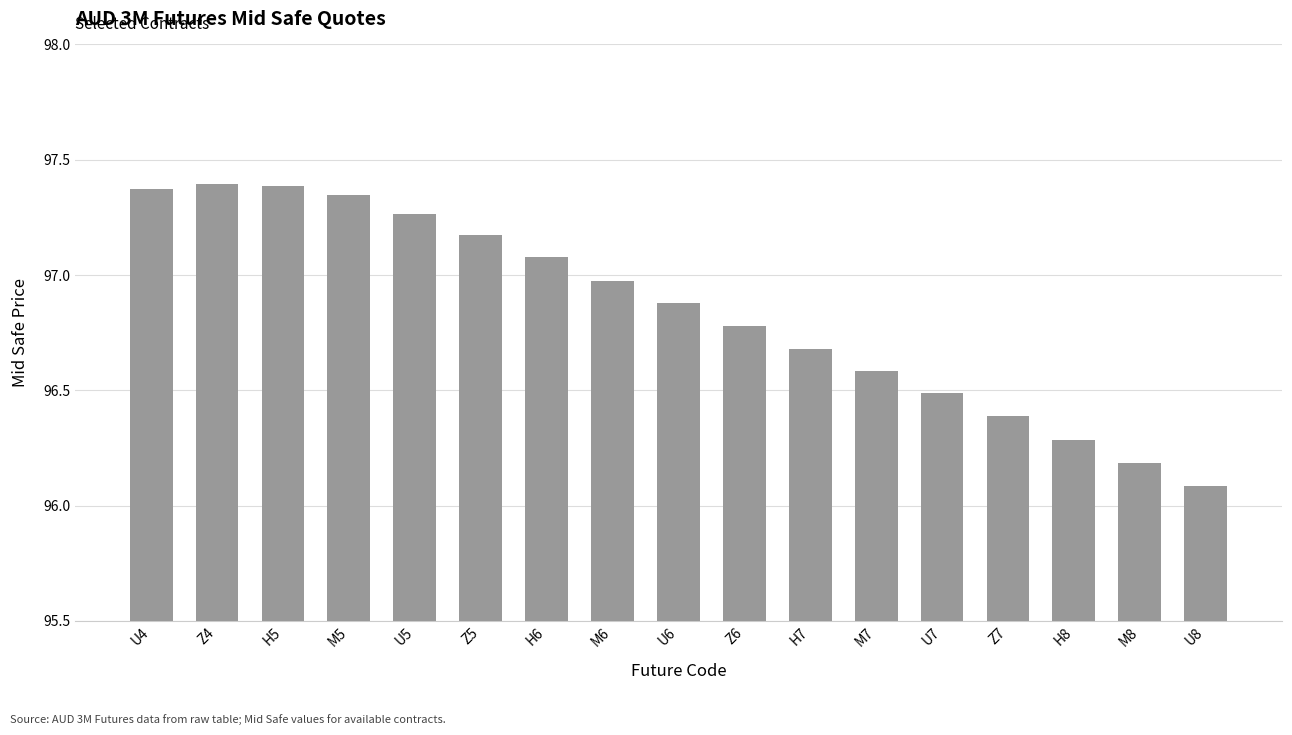

What is the minimum value shown in the chart?

96.1